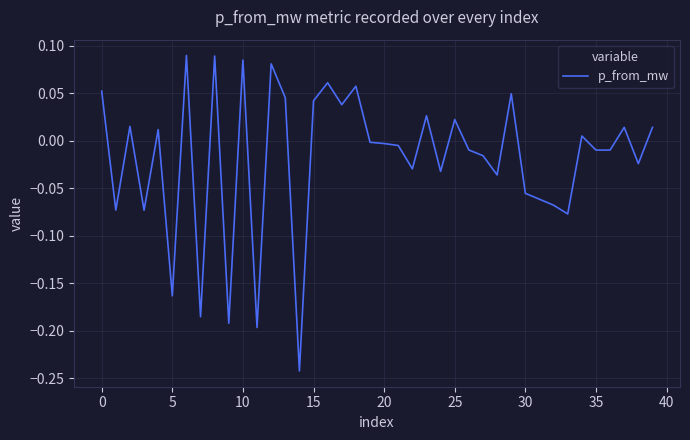

What is the difference between the maximum and minimum values?

0.3